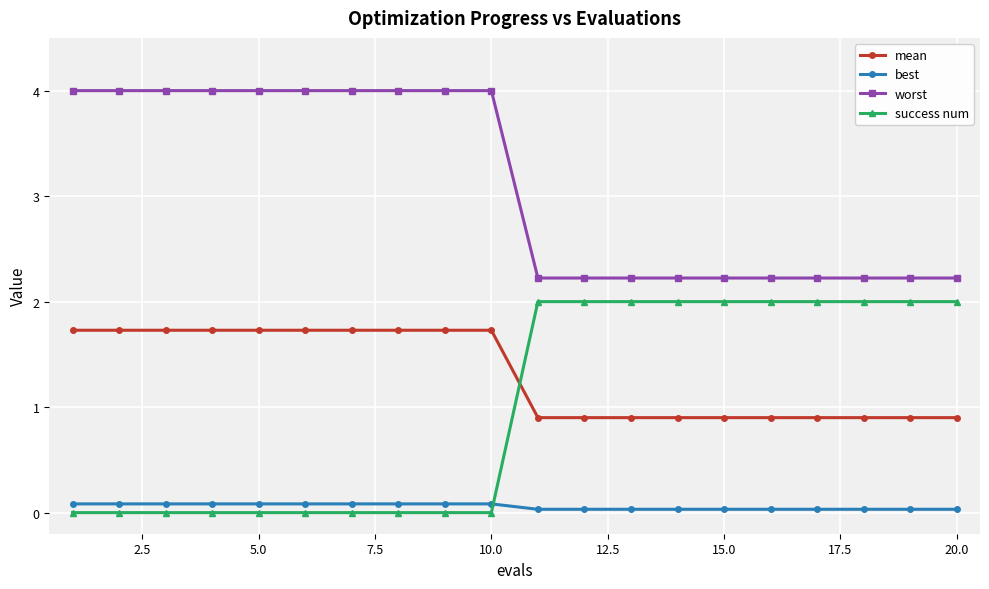

Which series has the largest range (max minus min)?

success num